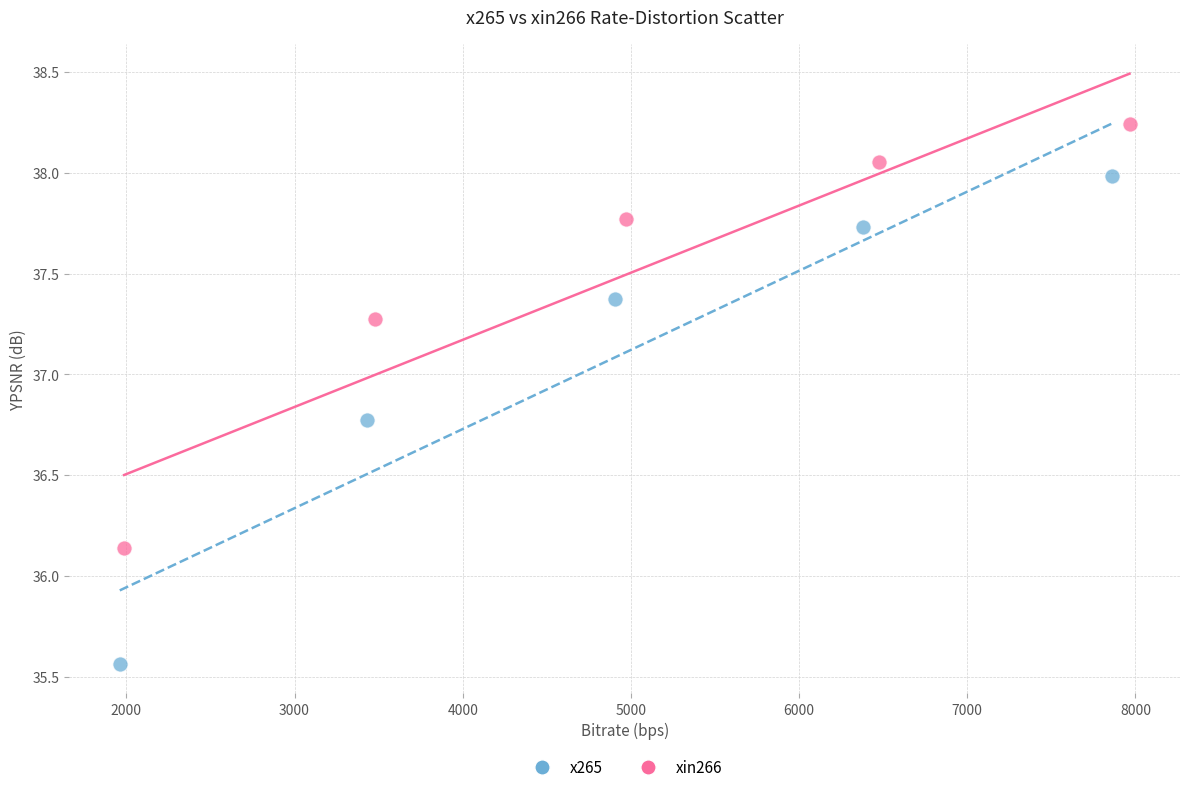

What are all the series names shown in the legend?

x265, xin266